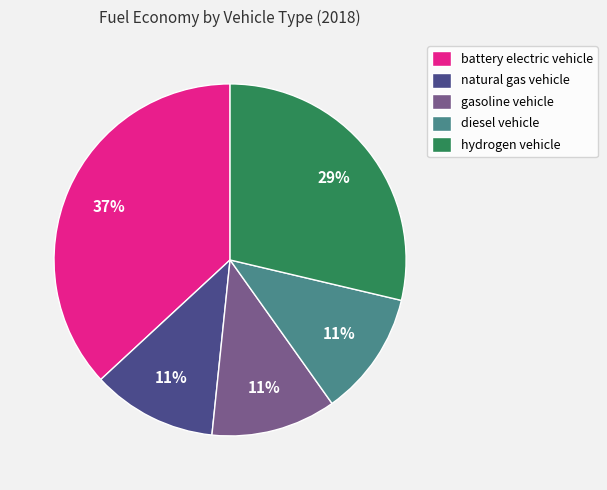

Is there any slice that represents more than half of the pie?

No